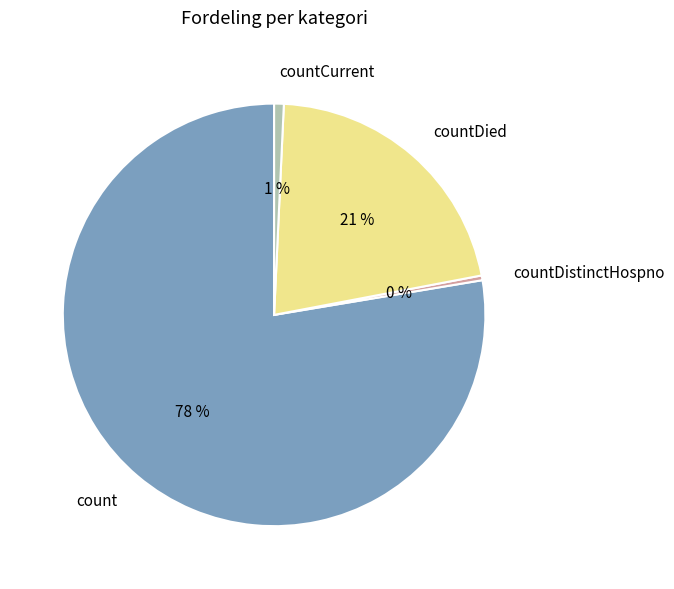

Is there any slice that represents more than half of the pie?

Yes